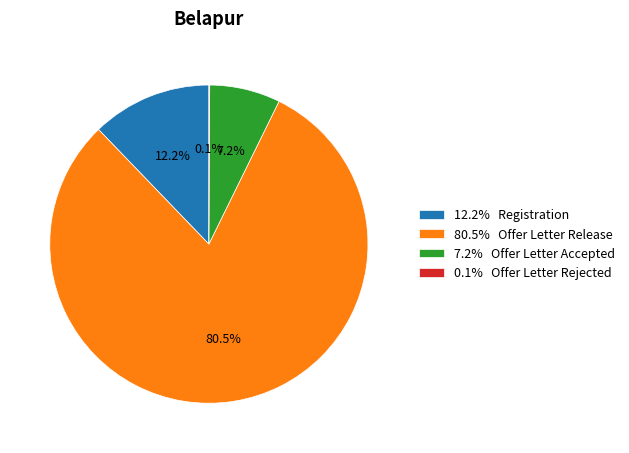

Approximately how many times larger is the value at 12.2% Registration compared to 7.2% Offer Letter Accepted?

1.7